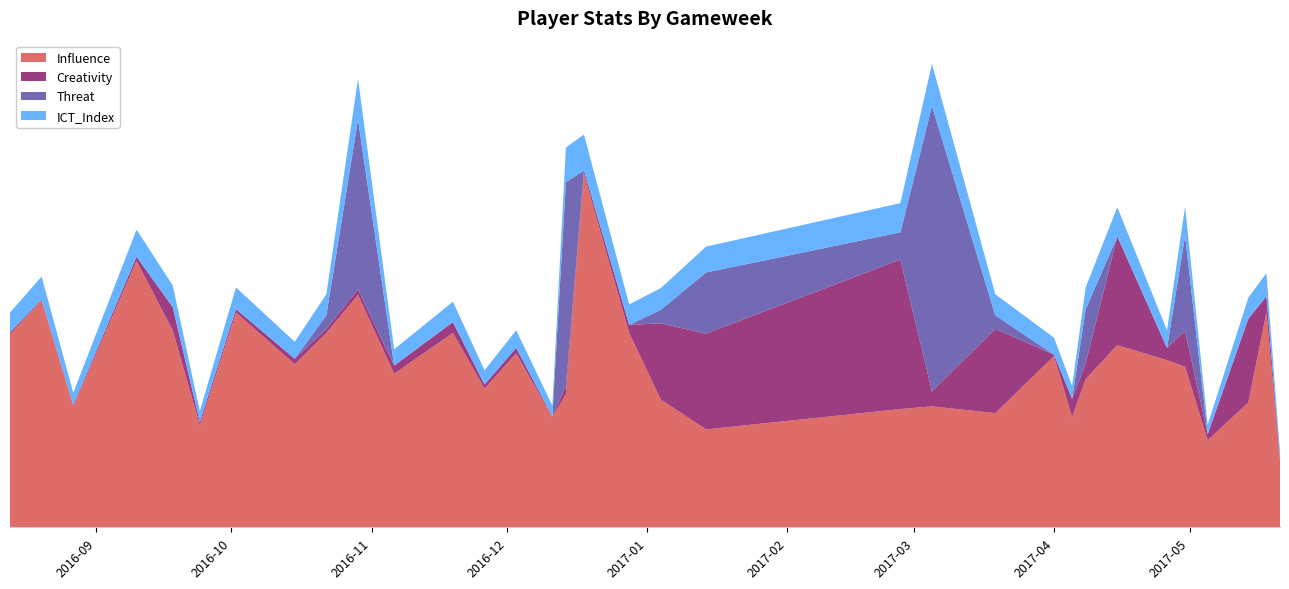

Reading left to right, list all the values displayed in this chart.

Influence: 28.4	33.4	17.8	39.2	29.0	15.0	31.6	24.0	28.6	34.2	22.6	28.6	20.4	25.6	16.2	19.6	52.0	28.6	18.8	14.4	17.4	17.8	16.8	25.2	16.2	21.8	26.8	24.6	23.6	12.8	18.4	31.6	9.8
Creativity: 0.3	0.1	0.2	0.6	3.4	0.5	0.5	0.8	0.6	0.8	1.2	1.6	0.6	0.8	0.1	1.2	0.5	1.2	11.2	14.1	22.0	2.2	12.4	0.2	2.7	2.3	16.0	1.8	5.3	0.9	12.3	2.4	0.3
Threat: 0.0	0.0	0.0	0.0	0.0	0.0	0.0	0.0	2.0	25.0	0.0	0.0	0.0	0.0	0.0	30.0	0.0	0.0	2.0	9.0	4.0	42.0	2.0	0.0	0.0	8.0	0.0	0.0	14.0	0.0	0.0	0.0	0.0
ICT_Index: 2.9	3.4	1.8	4.0	3.2	1.6	3.2	2.5	3.1	6.0	2.4	3.0	2.1	2.6	1.6	5.1	5.3	3.0	3.2	3.8	4.3	6.2	3.1	2.5	1.9	3.2	4.3	2.6	4.3	1.4	3.1	3.4	1.0